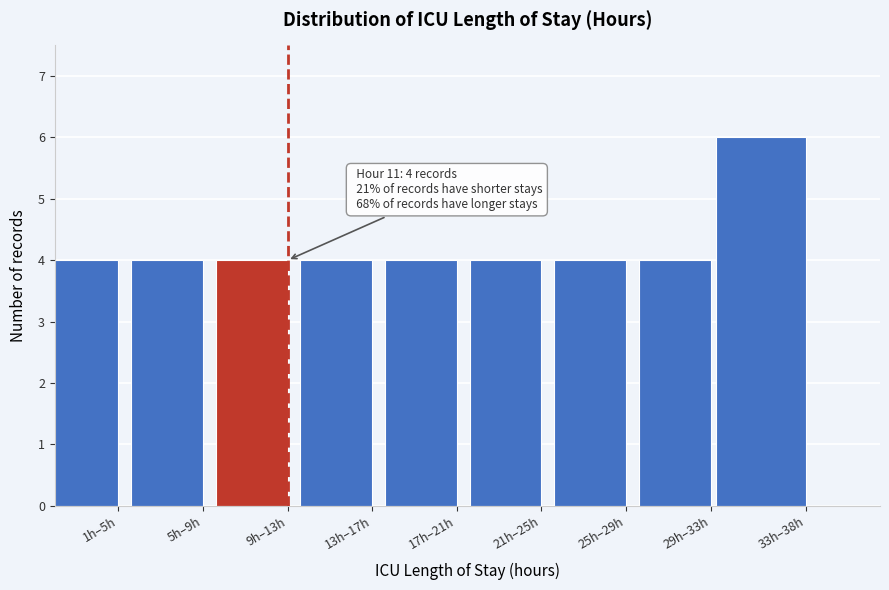

Reading left to right, transcribe all the data shown in this chart.

1h–5h=4	5h–9h=4	9h–13h=4	13h–17h=4	17h–21h=4	21h–25h=4	25h–29h=4	29h–33h=4	33h–38h=6